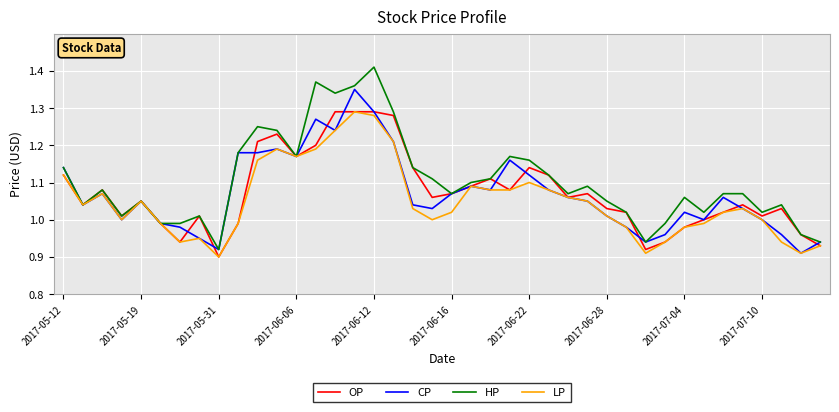

Which series has the largest total across all categories?

HP